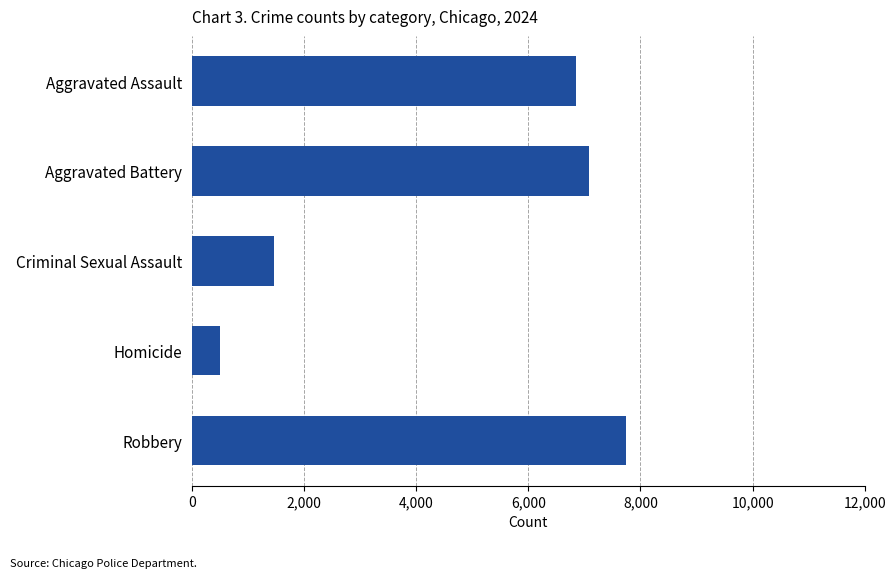

What value does the data have at Criminal Sexual Assault?

1461